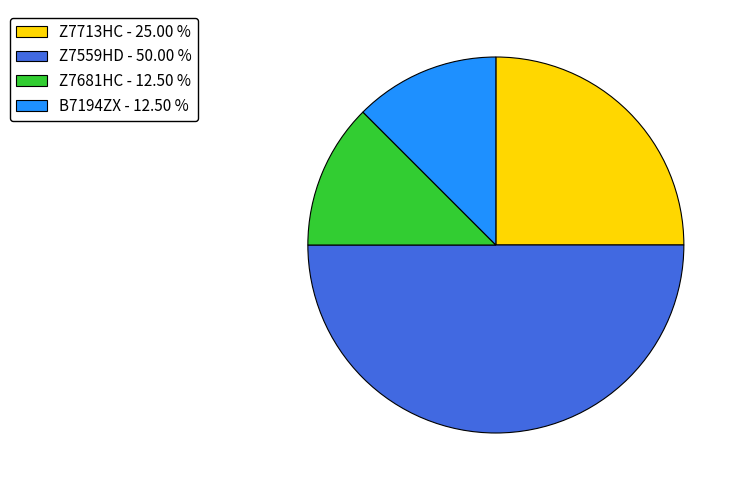

Is it true that B7194ZX is 12% of the pie?

True